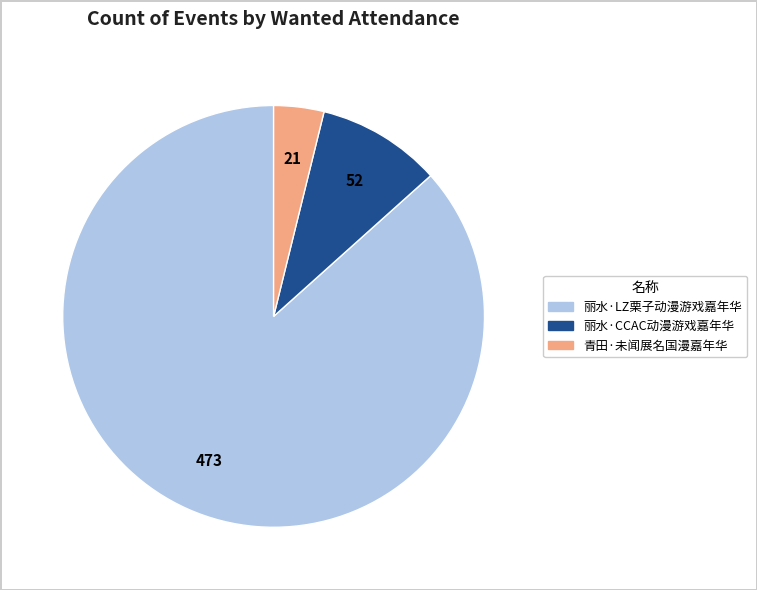

Rank the categories by value from lowest to highest.

青田·未闻展名国漫嘉年华, 丽水·CCAC动漫游戏嘉年华, 丽水·LZ栗子动漫游戏嘉年华